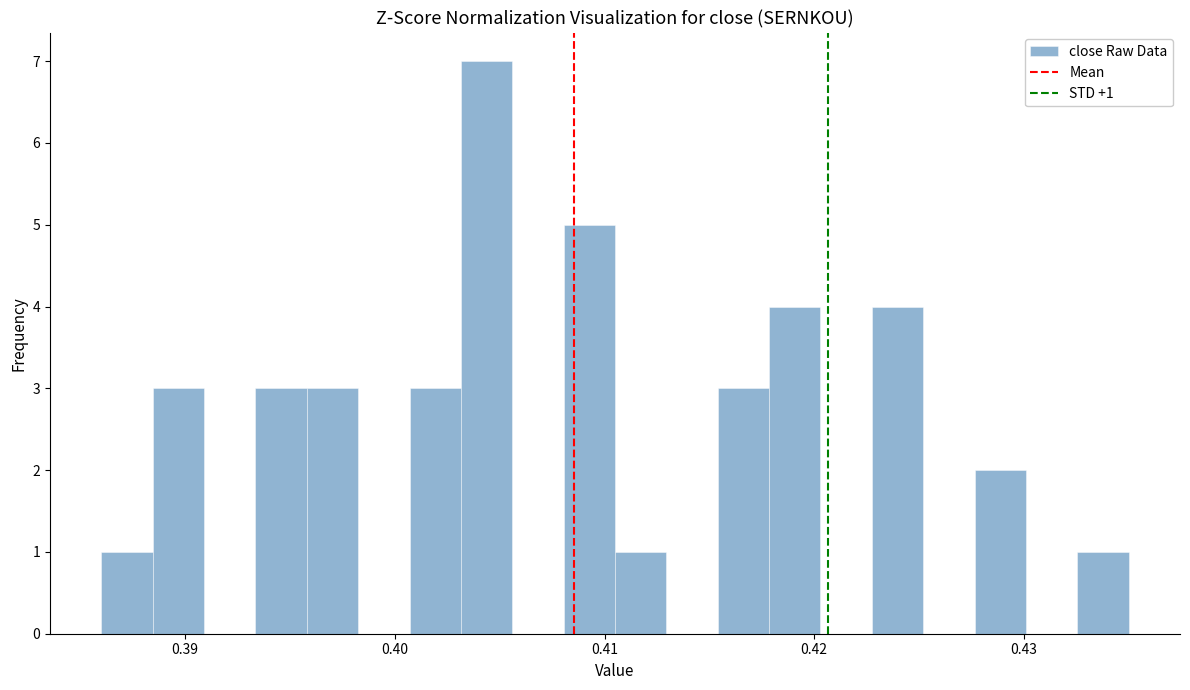

Around what value on the x-axis is the tallest bar? Give the approximate position of its centre, as read against the axis.

0.404